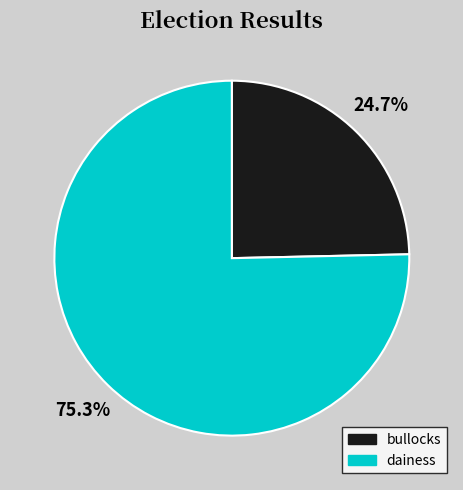

To the nearest percent, what is the difference between the dainess and bullocks slice percentages?

51%